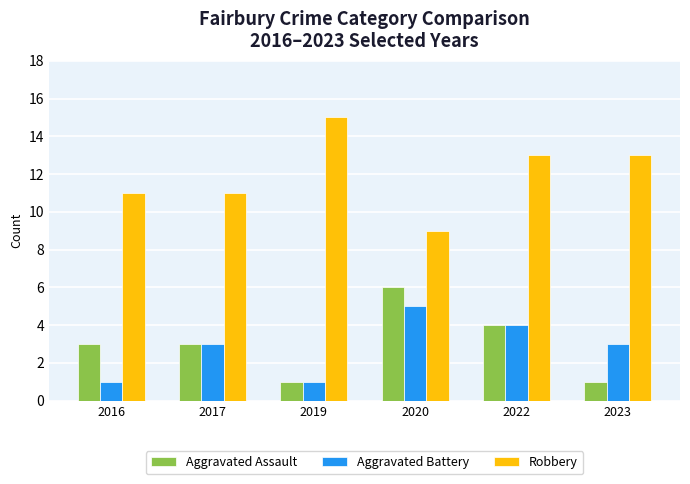

What is the average value of the Aggravated Assault series?

3